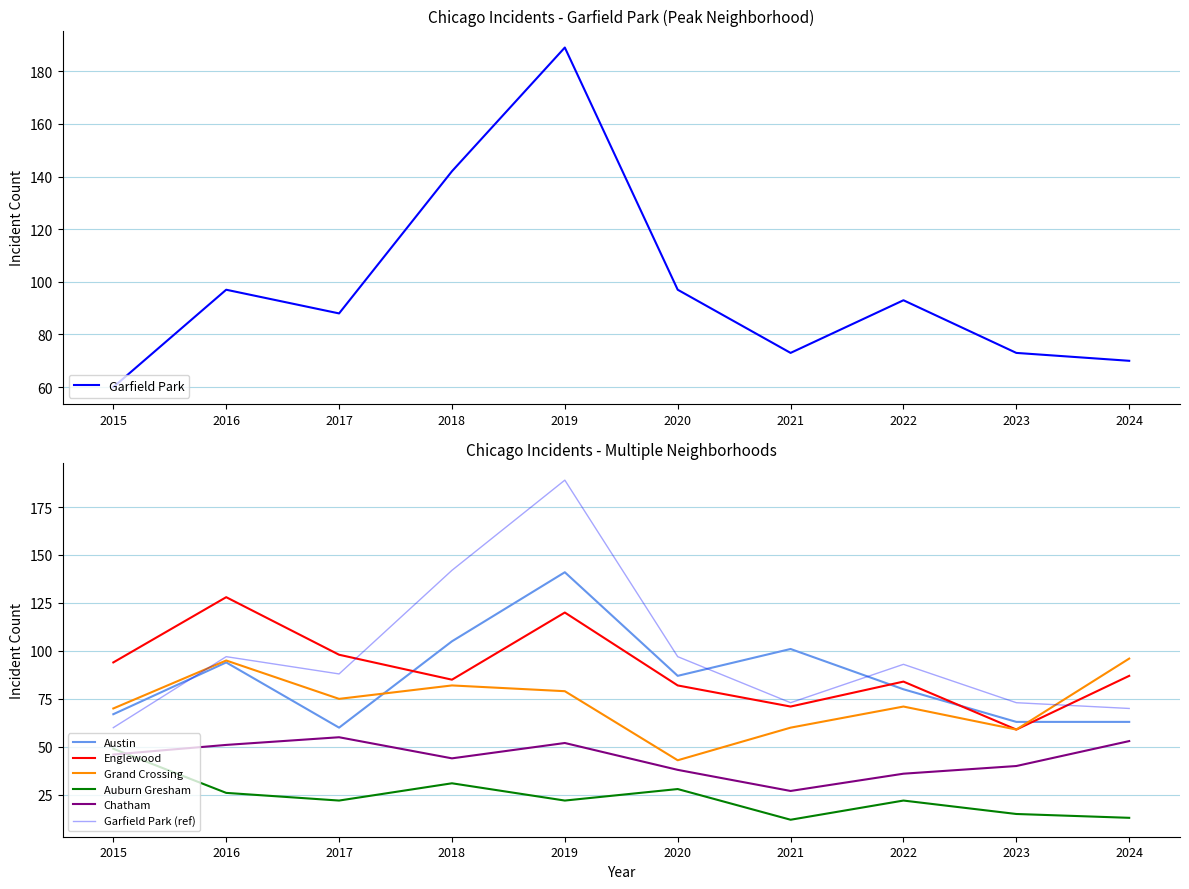

What is the difference between the maximum and minimum values in the Garfield Park series?

129